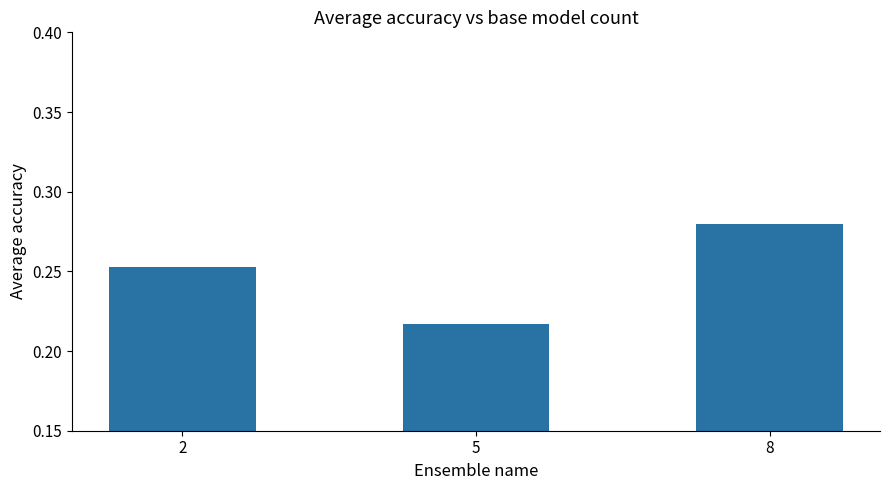

Which label corresponds to the smallest value in the chart?

5